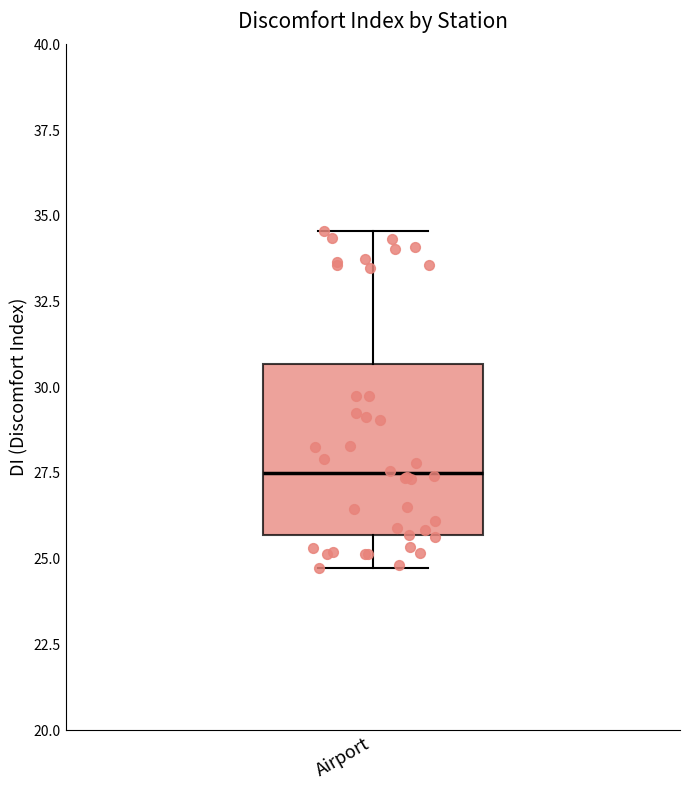

Transcribe this box plot: give where the median line is, the range the box spans, and where the two whiskers end, as read against the y-axis. The values are not printed on the chart, so give them approximately, as read against the axis.

median 27.5, box 25.5 to 30.5, whiskers 24.5 to 34.5